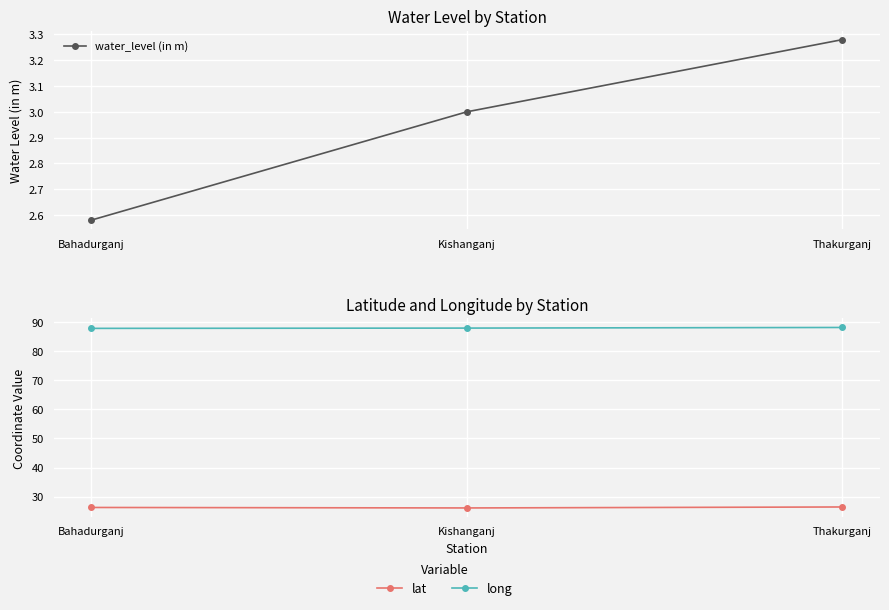

Rank the categories by lat value from lowest to highest.

Kishanganj, Bahadurganj, Thakurganj